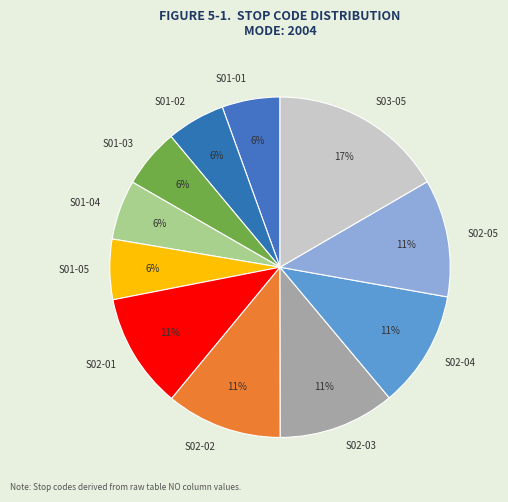

Does S01-04 represent more than half of the total?

No